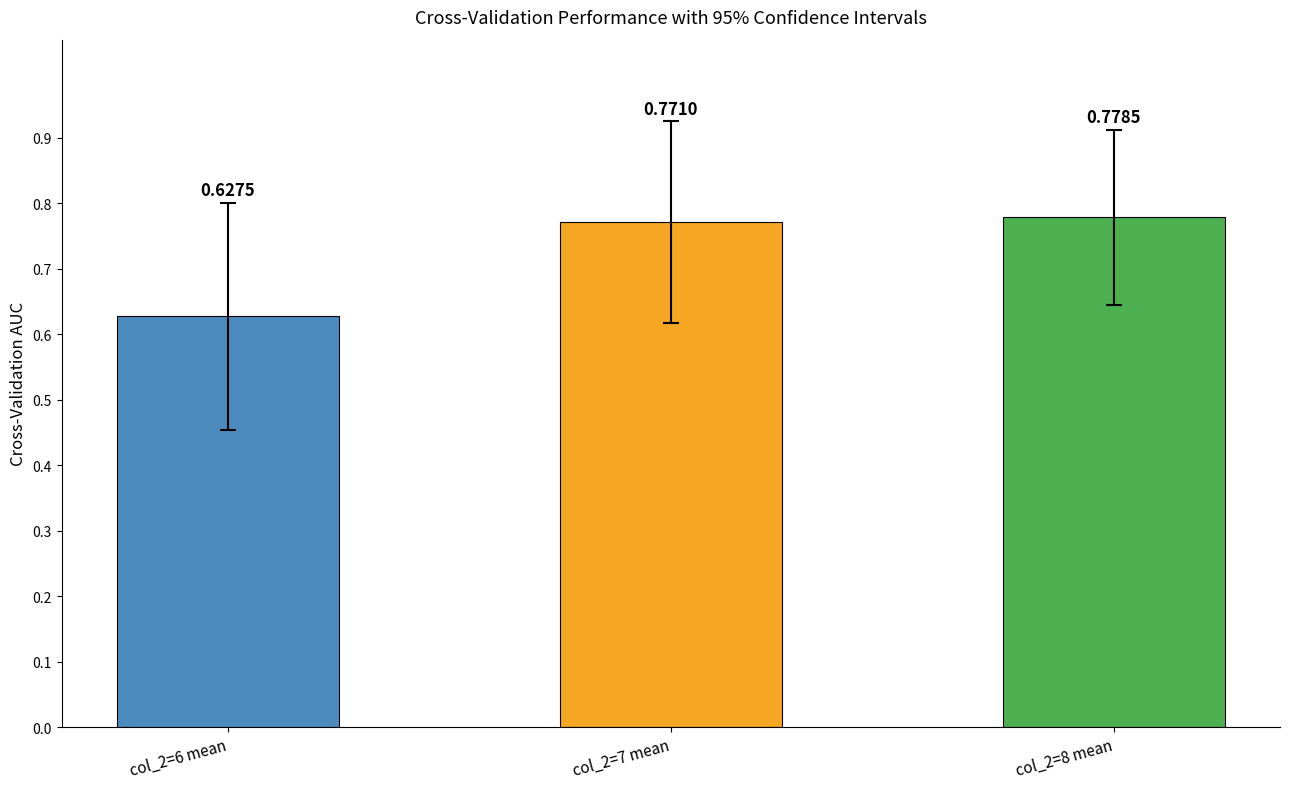

What is the sum of the values at col_2=7 mean and col_2=6 mean?

1.4